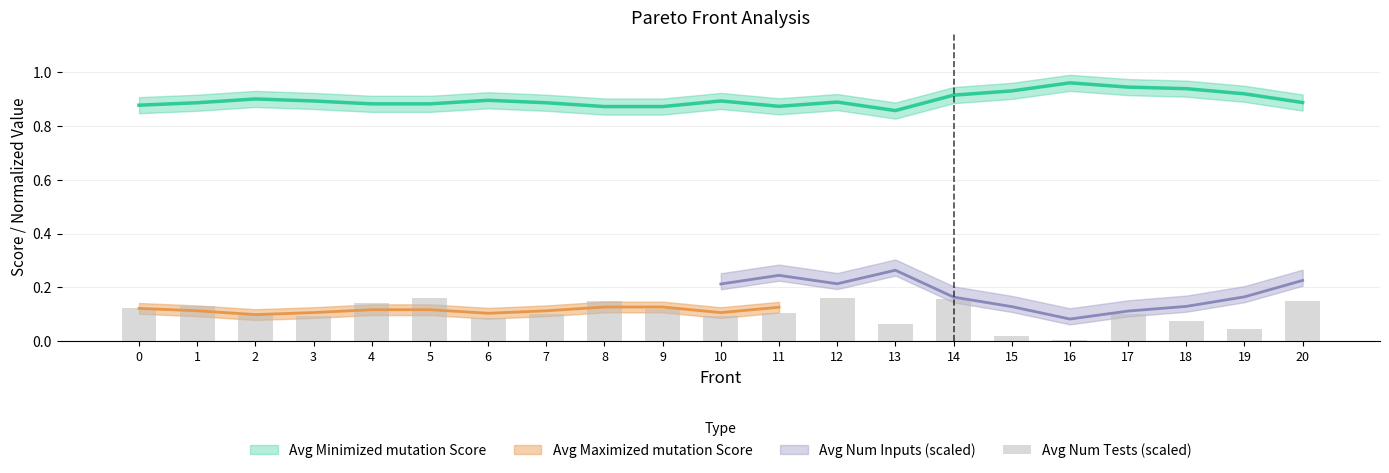

What value does the data have at 12?

0.2